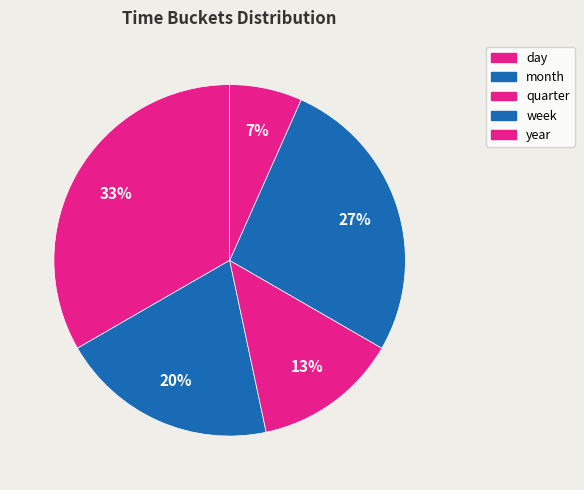

Does quarter represent more than half of the total?

No